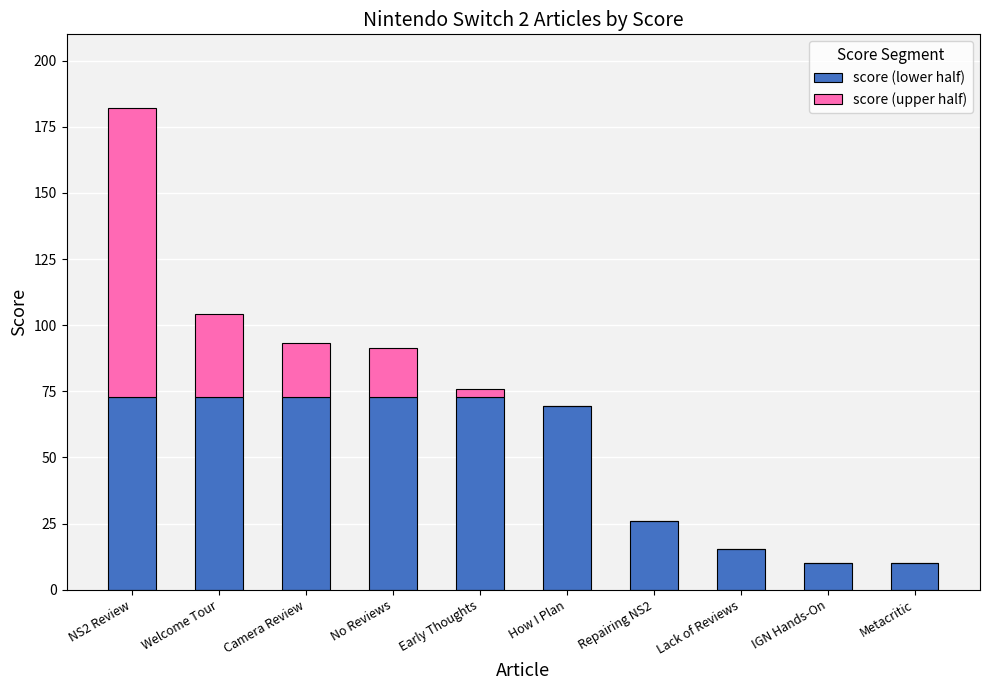

What is the maximum value for score (lower half)?

72.7